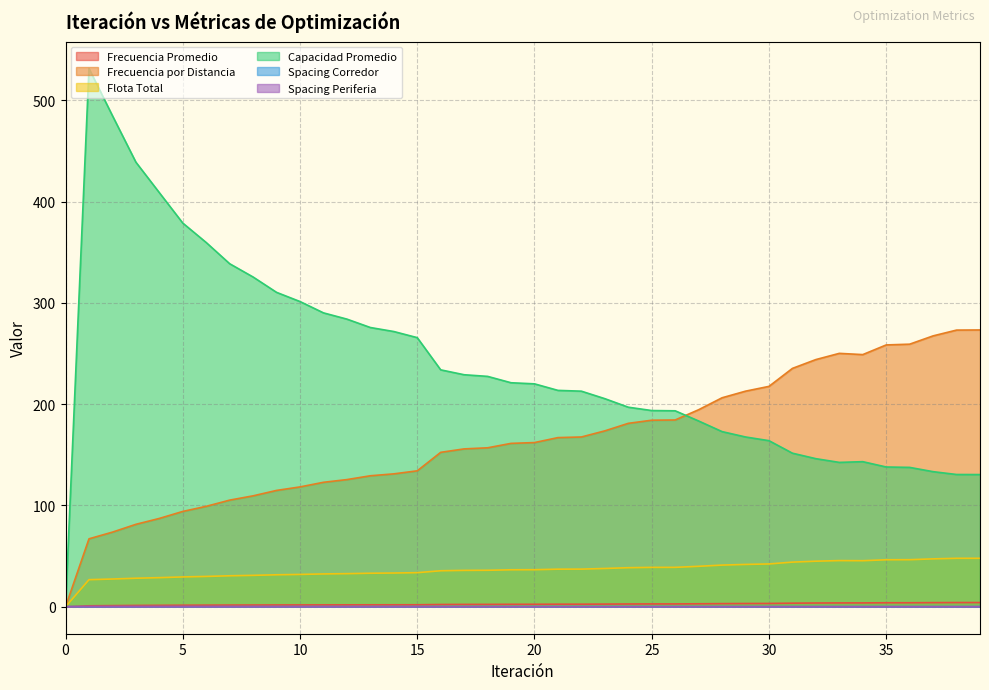

True or false: Frecuencia por Distancia and Flota Total cross at least once.

False